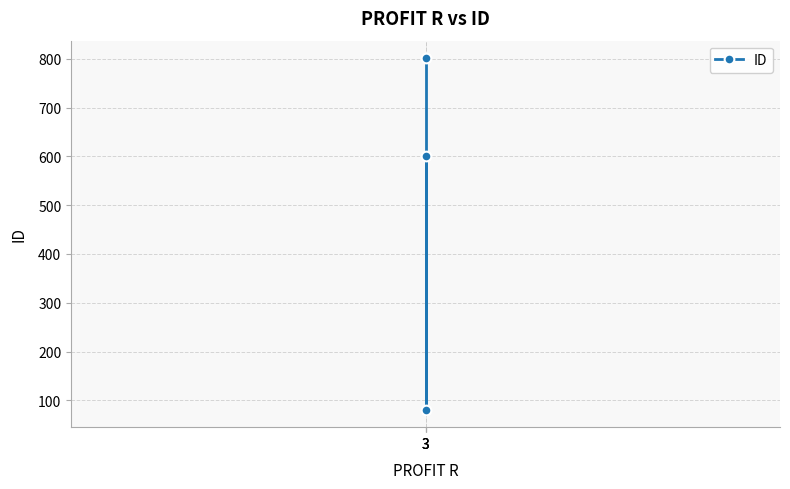

What is the sum of the values at 3 and 3?

1402